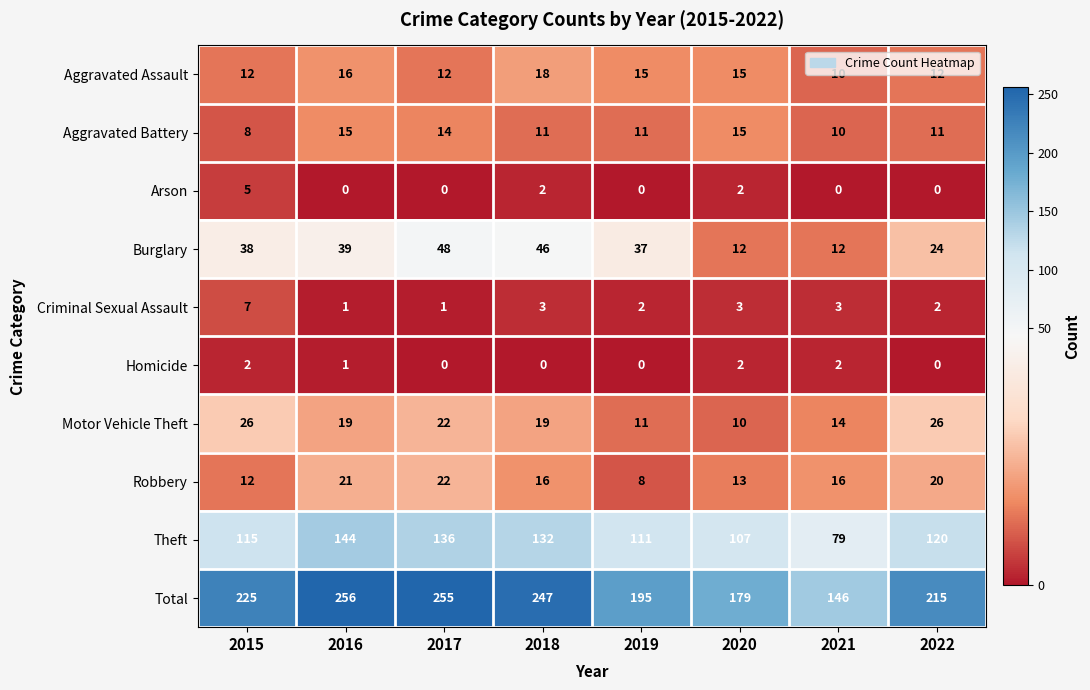

Rank the series at 2018 from highest to lowest value.

Total, Theft, Burglary, Motor Vehicle Theft, Aggravated Assault, Robbery, Aggravated Battery, Criminal Sexual Assault, Arson, Homicide